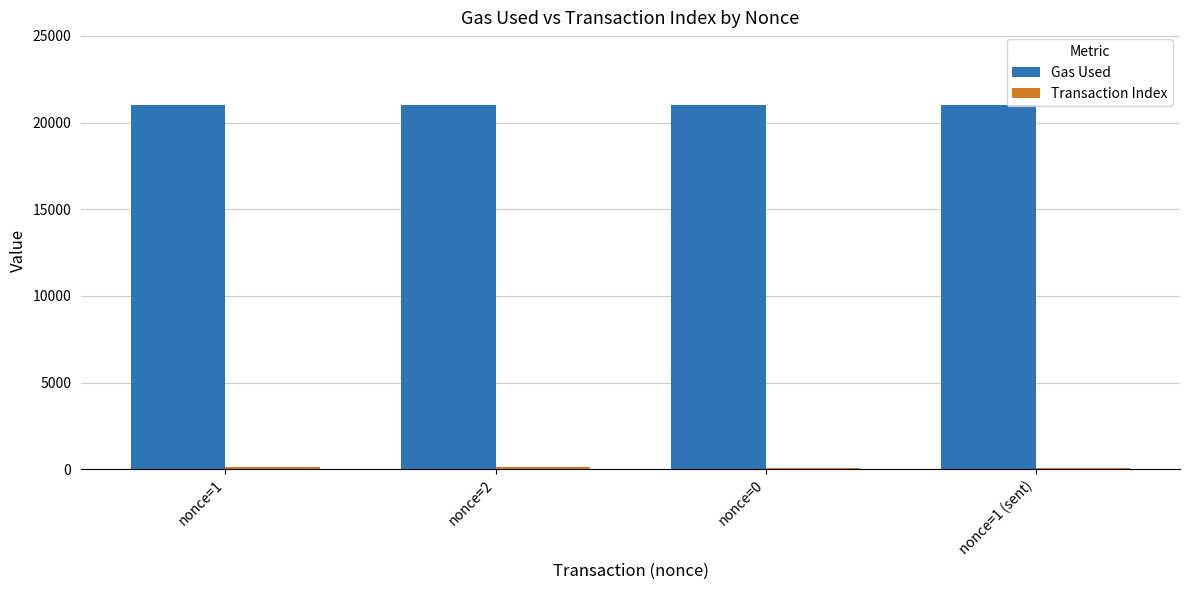

The value of Gas Used at nonce=2 is 11215. True or false?

False